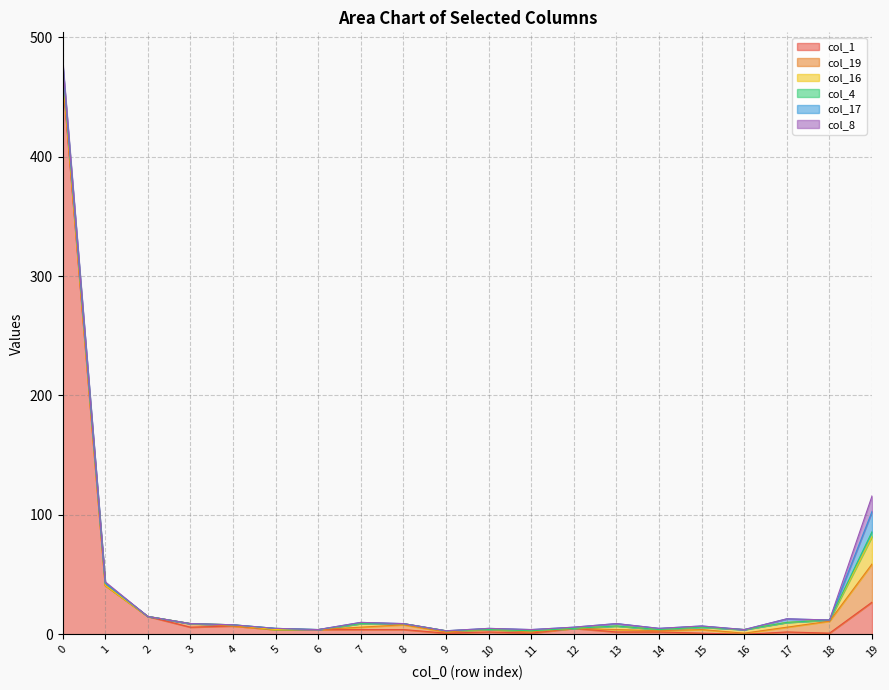

Reading right to left, list all the values displayed in this chart.

col_1: 27	1	2	0	1	2	2	5	1	2	1	4	4	4	4	7	6	15	41	467
col_19: 32	10	4	1	3	1	2	0	1	2	1	4	2	0	0	0	3	0	0	3
col_16: 23	1	4	3	2	1	3	0	1	0	1	1	3	0	0	1	0	0	0	2
col_4: 4	0	0	0	0	0	0	0	0	0	0	0	0	0	1	0	0	0	2	5
col_17: 17	0	3	0	1	1	2	1	1	1	0	0	1	0	0	0	0	0	0	1
col_8: 13	0	0	0	0	0	0	0	0	0	0	0	0	0	0	0	0	0	1	2